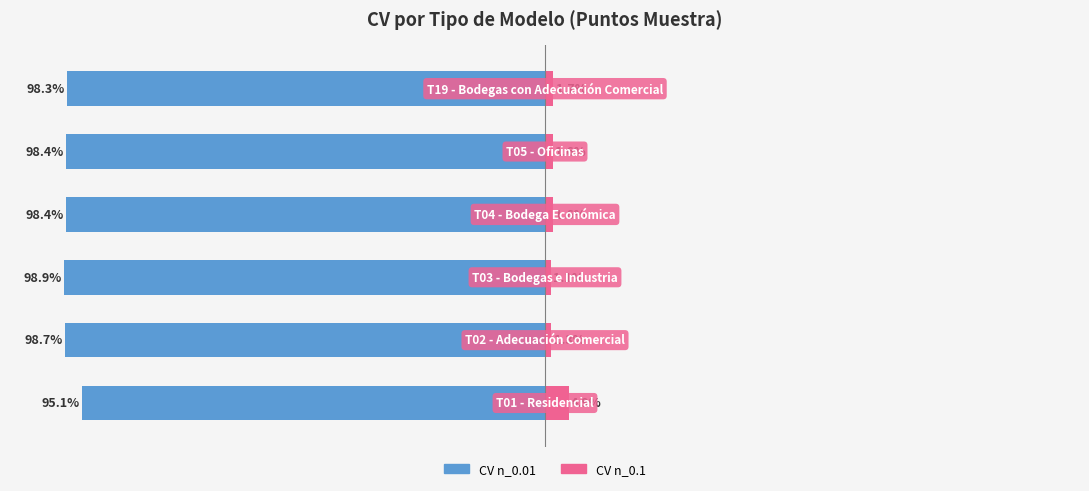

What is the total value across all series at 5?

-96.6